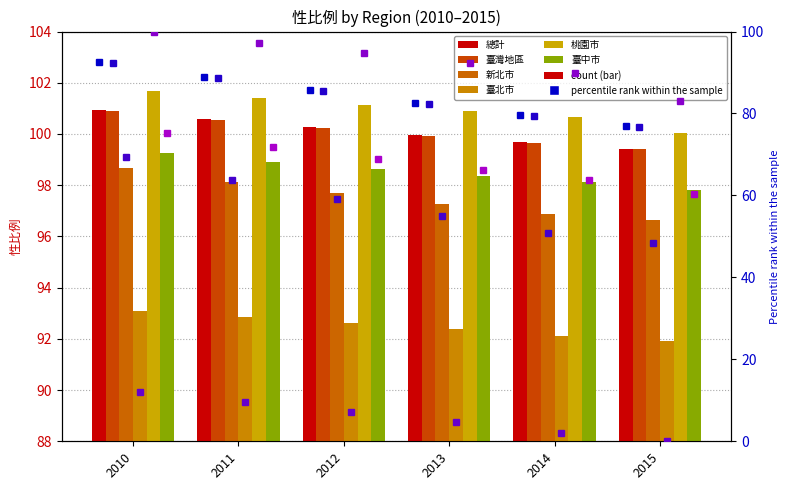

At which label does 桃園市 first exceed 94?

2010